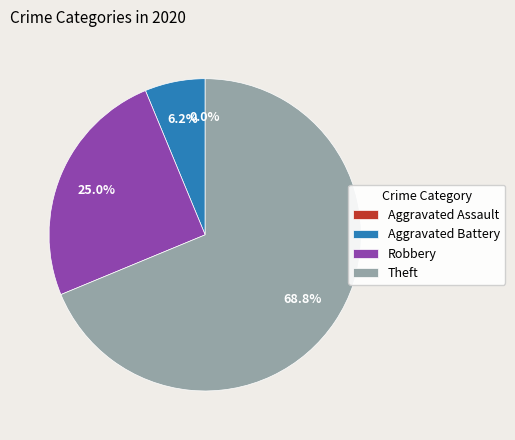

How many slices are in this pie chart?

4